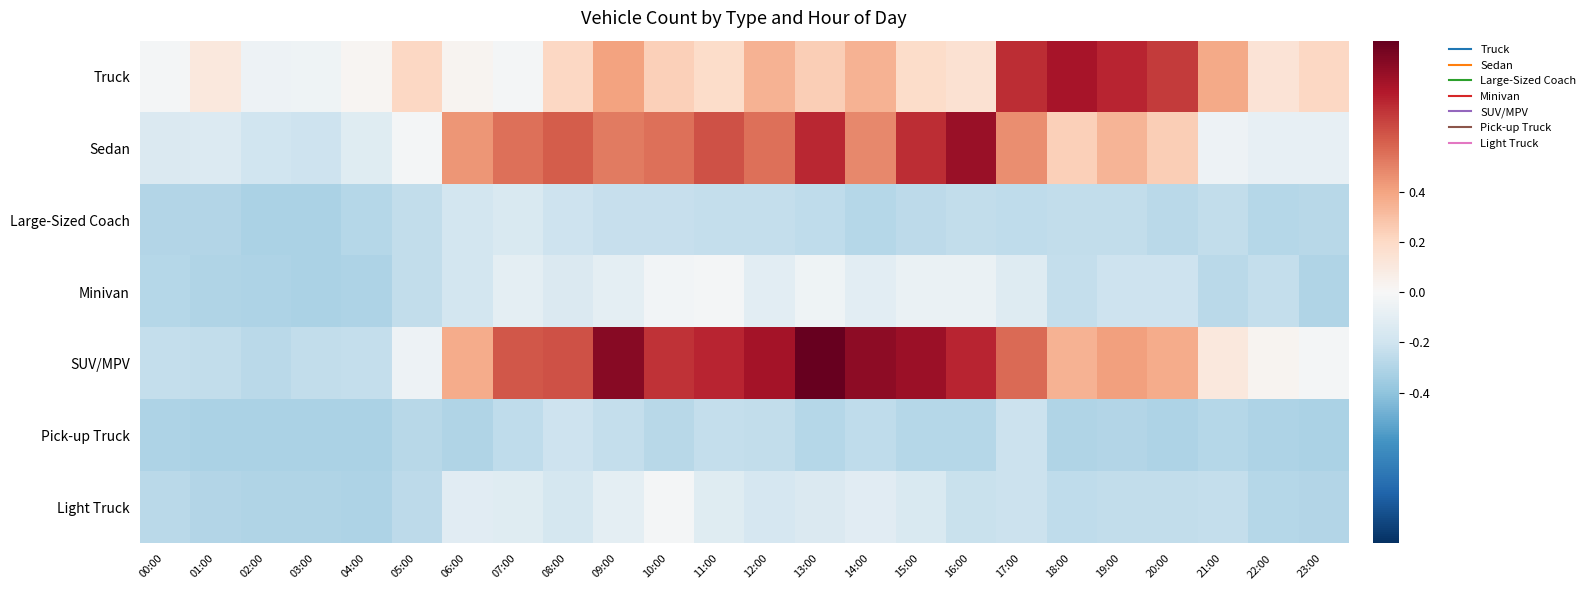

Reading left to right, list all the values displayed in this chart.

Truck: 00:00=-2.5	01:00=16.5	02:00=-7.5	03:00=-6.5	04:00=2.5	05:00=32.5	06:00=4.5	07:00=-3.5	08:00=31.5	09:00=62.5	10:00=36.5	11:00=28.5	12:00=53.5	13:00=37.5	14:00=53.5	15:00=28.5	16:00=23.5	17:00=113.5	18:00=127.5	19:00=117.5	20:00=107.5	21:00=58.5	22:00=21.5	23:00=32.5
Sedan: 00:00=-22.5	01:00=-21.5	02:00=-30.5	03:00=-32.5	04:00=-18.5	05:00=-3.5	06:00=68.5	07:00=85.5	08:00=93.5	09:00=80.5	10:00=84.5	11:00=98.5	12:00=85.5	13:00=116.5	14:00=74.5	15:00=113.5	16:00=133.5	17:00=71.5	18:00=36.5	19:00=52.5	20:00=37.5	21:00=-7.5	22:00=-12.5	23:00=-12.5
Large-Sized Coach: 00:00=-45.5	01:00=-45.5	02:00=-48.5	03:00=-48.5	04:00=-44.5	05:00=-37.5	06:00=-28.5	07:00=-23.5	08:00=-31.5	09:00=-35.5	10:00=-35.5	11:00=-36.5	12:00=-36.5	13:00=-39.5	14:00=-43.5	15:00=-40.5	16:00=-38.5	17:00=-39.5	18:00=-37.5	19:00=-37.5	20:00=-41.5	21:00=-38.5	22:00=-43.5	23:00=-42.5
Minivan: 00:00=-44.5	01:00=-46.5	02:00=-47.5	03:00=-48.5	04:00=-47.5	05:00=-37.5	06:00=-28.5	07:00=-14.5	08:00=-22.5	09:00=-15.5	10:00=-4.5	11:00=-2.5	12:00=-16.5	13:00=-6.5	14:00=-16.5	15:00=-10.5	16:00=-10.5	17:00=-20.5	18:00=-36.5	19:00=-31.5	20:00=-32.5	21:00=-41.5	22:00=-36.5	23:00=-46.5
SUV/MPV: 00:00=-36.5	01:00=-38.5	02:00=-41.5	03:00=-37.5	04:00=-36.5	05:00=-7.5	06:00=57.5	07:00=95.5	08:00=98.5	09:00=140.5	10:00=111.5	11:00=117.5	12:00=128.5	13:00=154.5	14:00=138.5	15:00=132.5	16:00=117.5	17:00=87.5	18:00=53.5	19:00=63.5	20:00=57.5	21:00=16.5	22:00=4.5	23:00=-3.5
Pick-up Truck: 00:00=-47.5	01:00=-48.5	02:00=-48.5	03:00=-48.5	04:00=-48.5	05:00=-42.5	06:00=-46.5	07:00=-39.5	08:00=-31.5	09:00=-36.5	10:00=-42.5	11:00=-36.5	12:00=-38.5	13:00=-44.5	14:00=-39.5	15:00=-44.5	16:00=-43.5	17:00=-33.5	18:00=-46.5	19:00=-45.5	20:00=-47.5	21:00=-44.5	22:00=-47.5	23:00=-48.5
Light Truck: 00:00=-41.5	01:00=-45.5	02:00=-46.5	03:00=-46.5	04:00=-47.5	05:00=-40.5	06:00=-17.5	07:00=-18.5	08:00=-27.5	09:00=-15.5	10:00=-2.5	11:00=-18.5	12:00=-26.5	13:00=-22.5	14:00=-17.5	15:00=-23.5	16:00=-34.5	17:00=-33.5	18:00=-39.5	19:00=-37.5	20:00=-37.5	21:00=-36.5	22:00=-43.5	23:00=-45.5